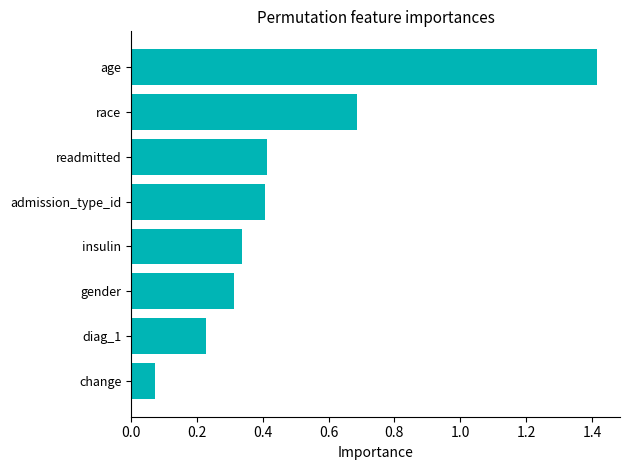

What is the average value?

0.5